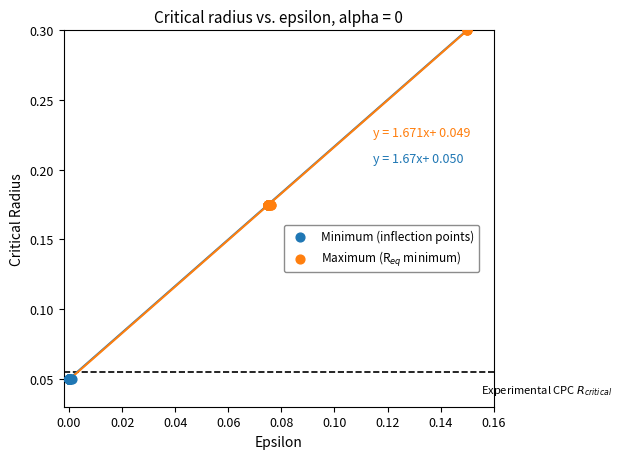

Which series contains the lowest Y value?

Minimum (inflection points)